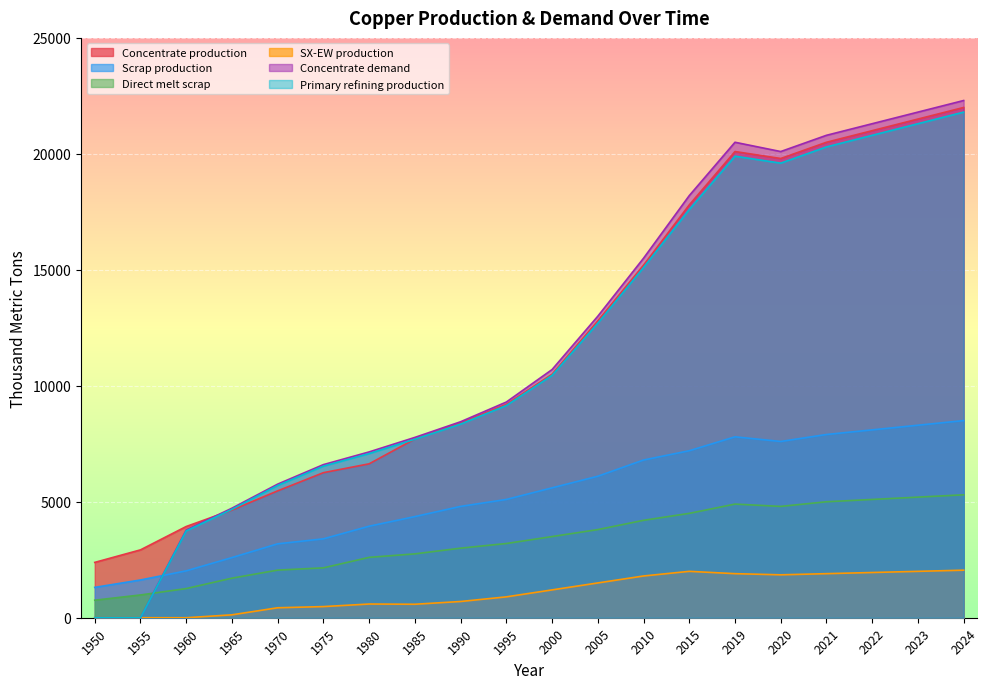

Count the number of data series in this chart.

6